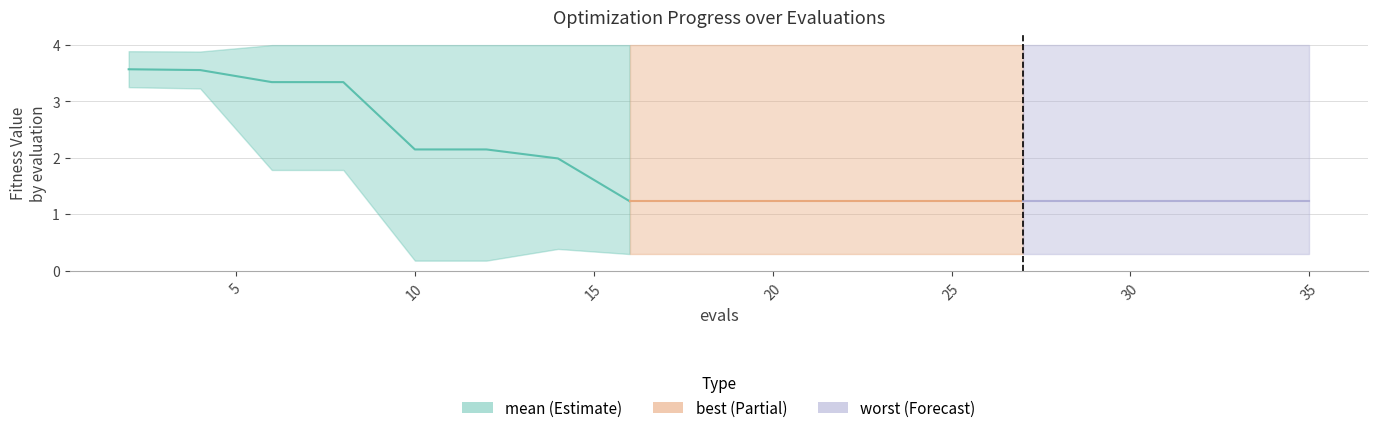

Is it true that the value at 30 is 0.9?

False